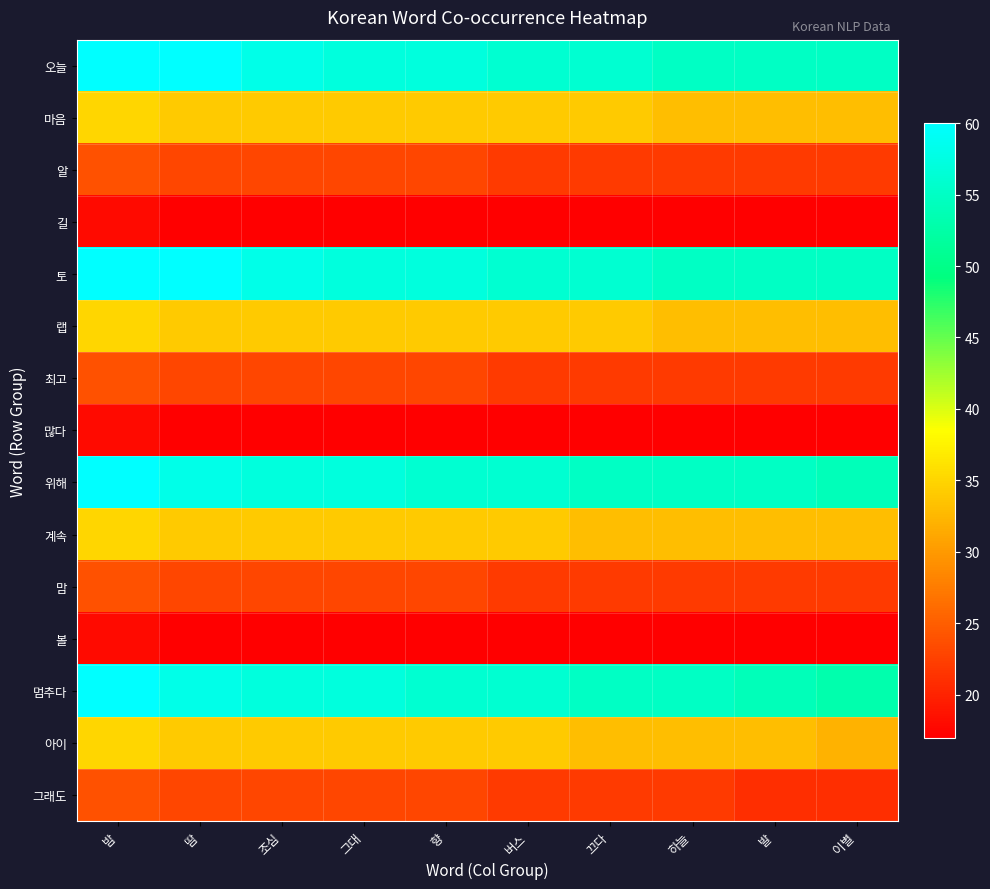

Which has a higher value, 그대 or 이별?

그대